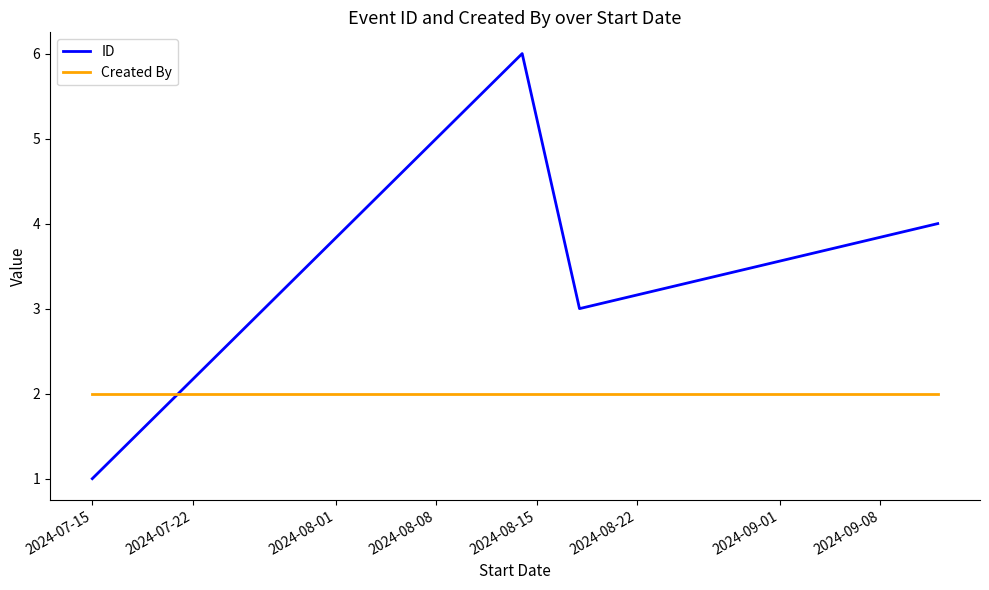

What is the average value of the ID series?

4